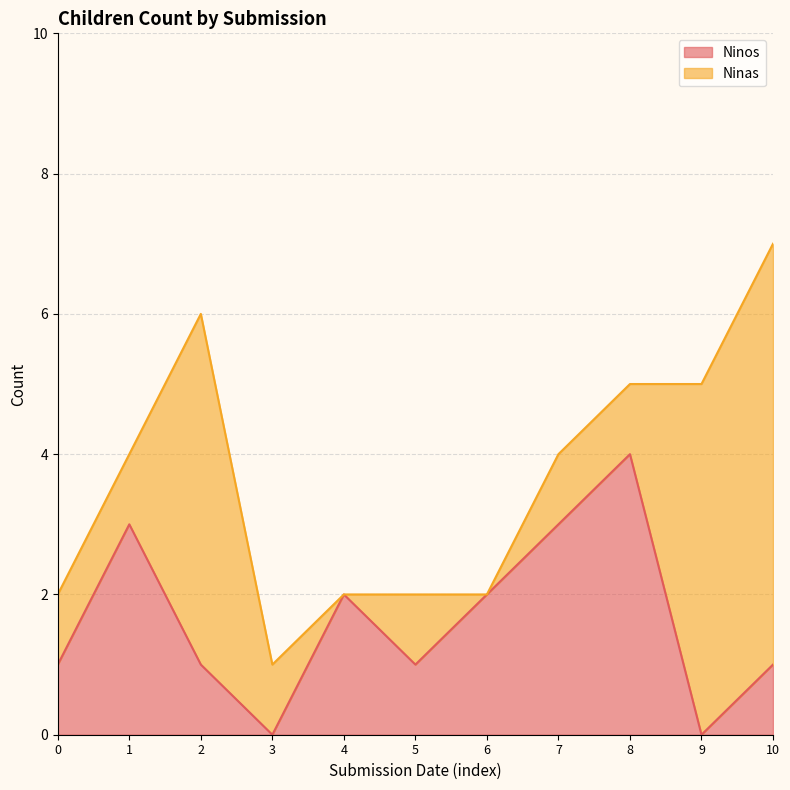

At which category is the sum across all series the highest?

10